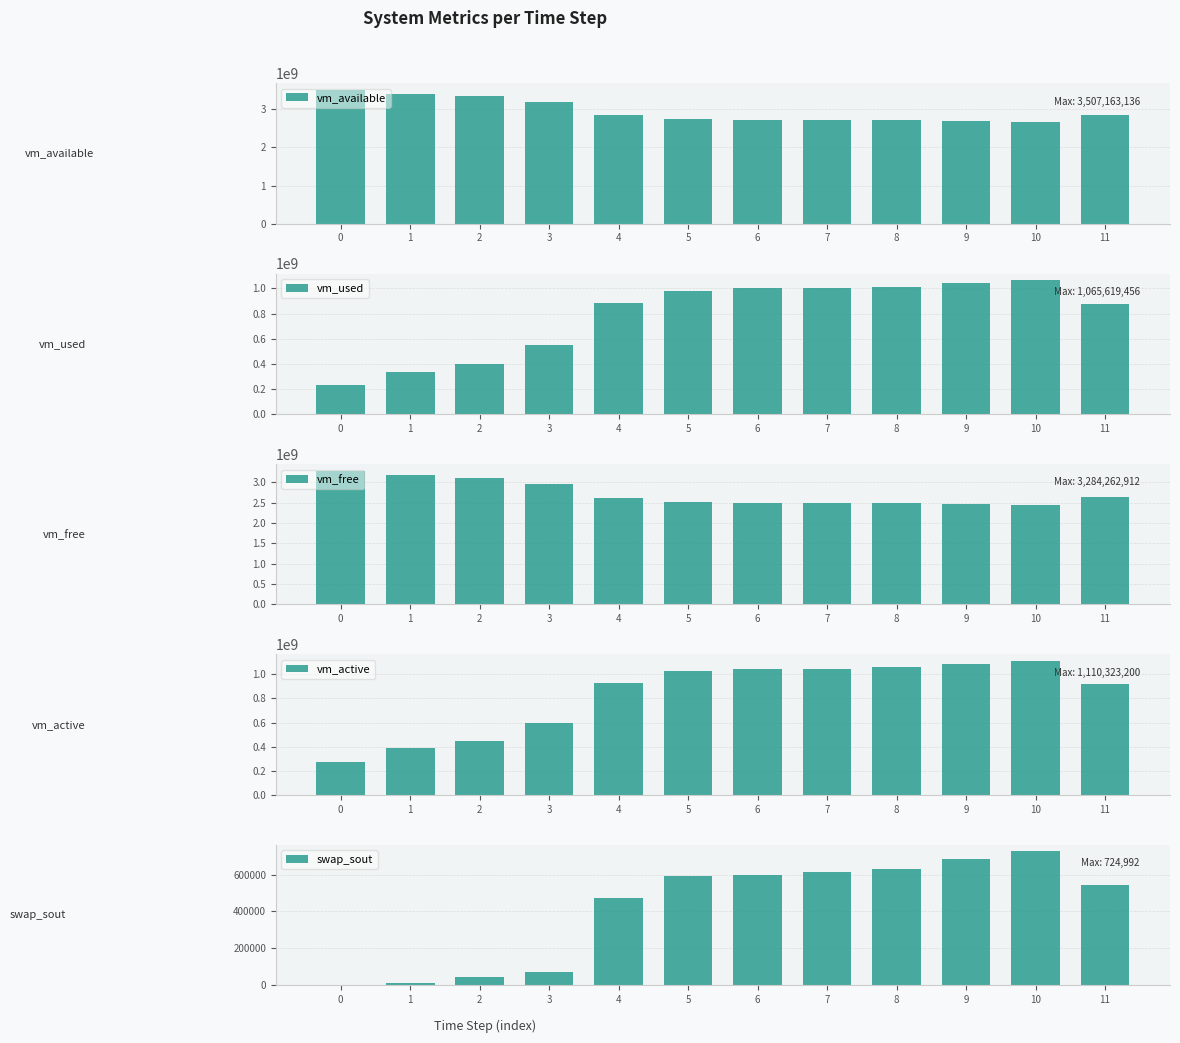

The value of swap_sout at 0 is 0. True or false?

True